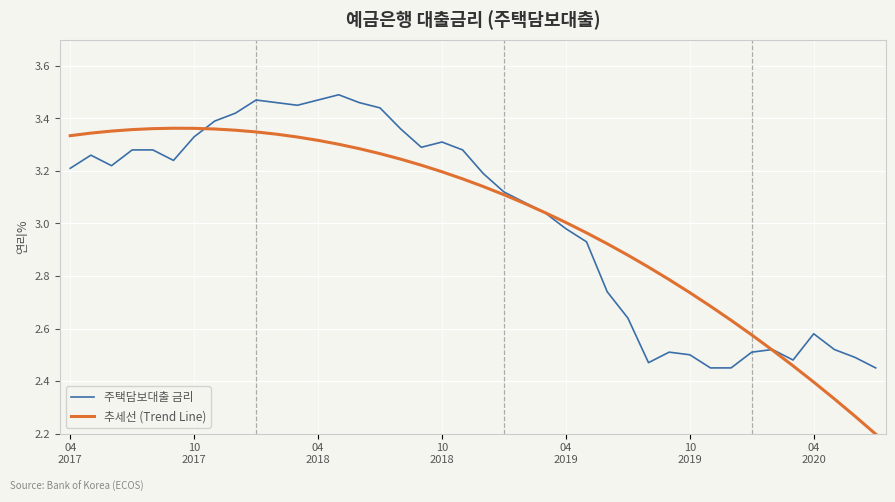

After their last crossing, which series has the higher values: 추세선 (Trend Line) or 주택담보대출 금리?

주택담보대출 금리